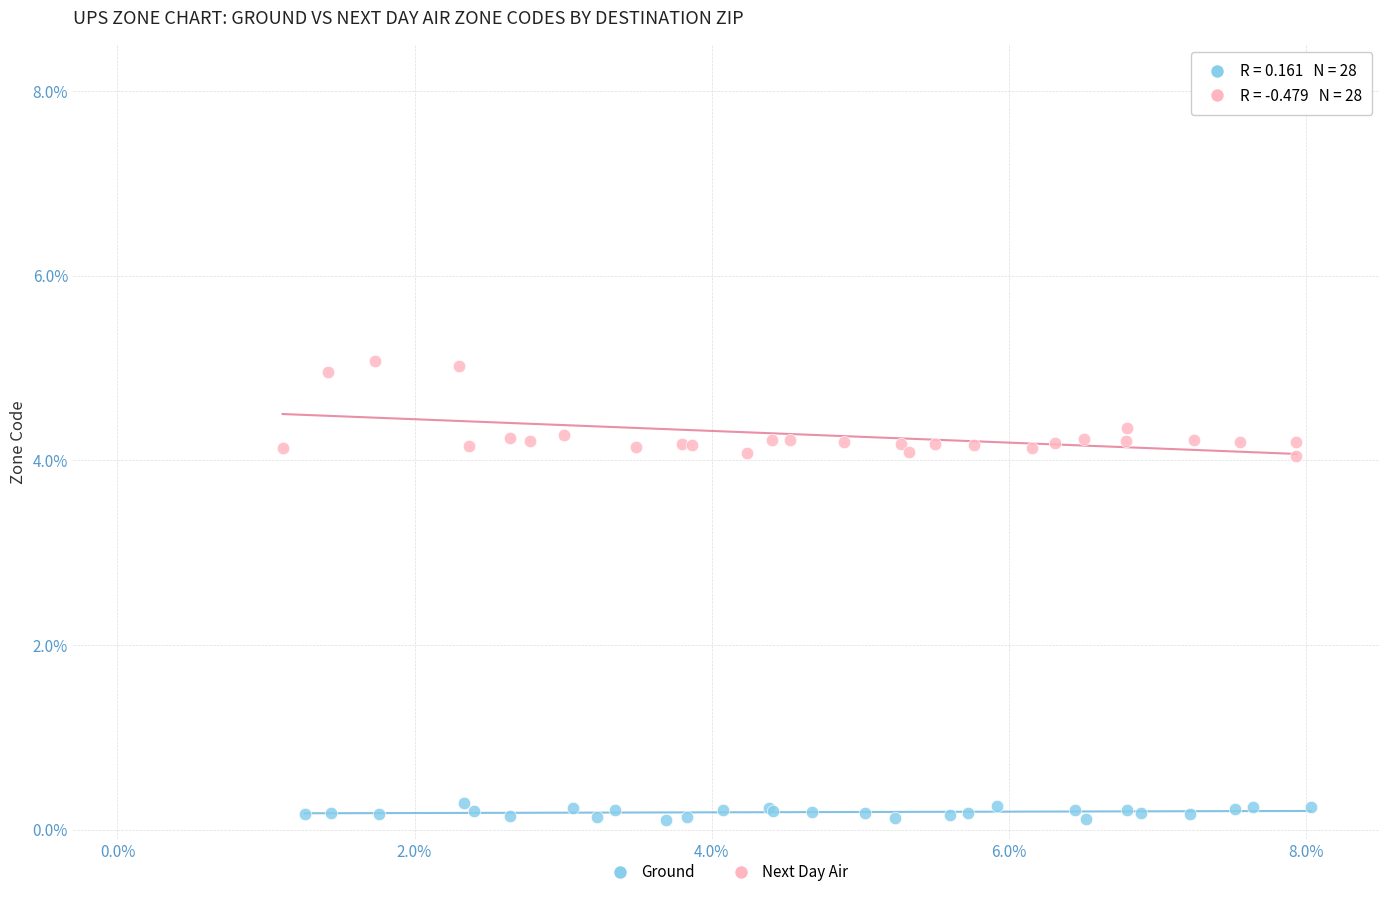

What are all the series names shown in the legend?

Ground, Next Day Air